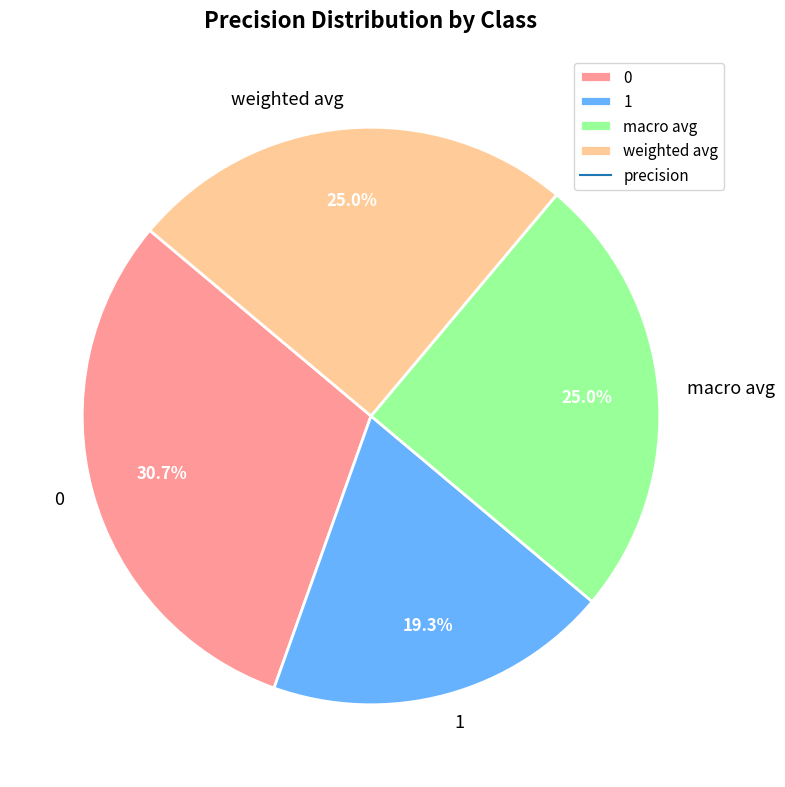

To the nearest percent, what is the difference between the 1 and weighted avg slice percentages?

6%